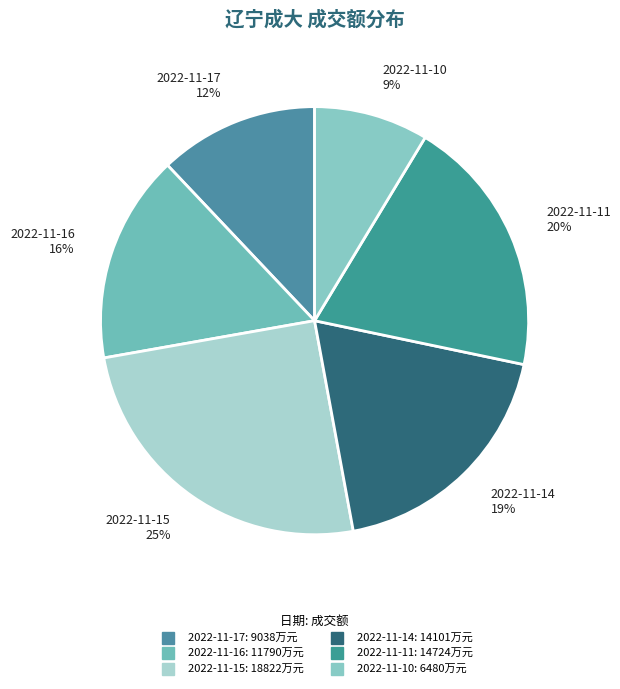

How many slices are in this pie chart?

6